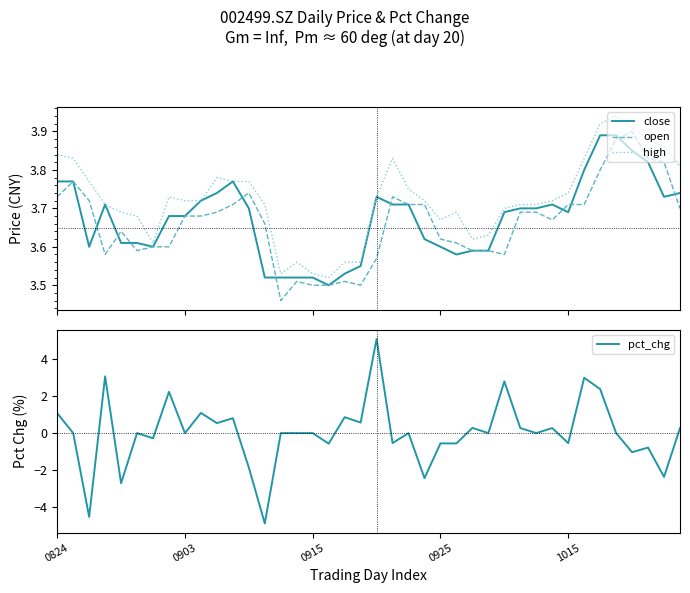

The value of open at 19 is 5.2. True or false?

False